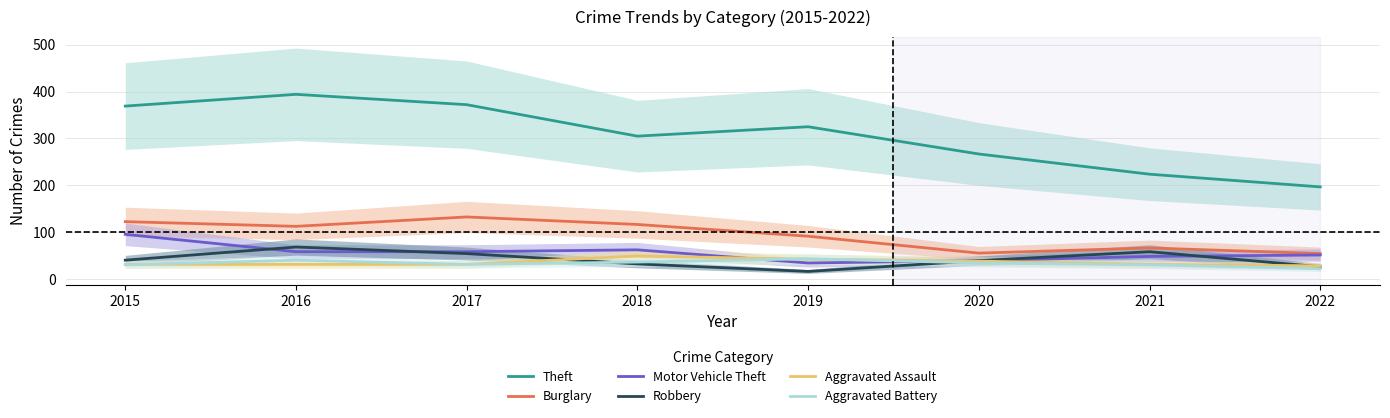

What are all the series names shown in the legend?

Theft, Burglary, Motor Vehicle Theft, Robbery, Aggravated Assault, Aggravated Battery